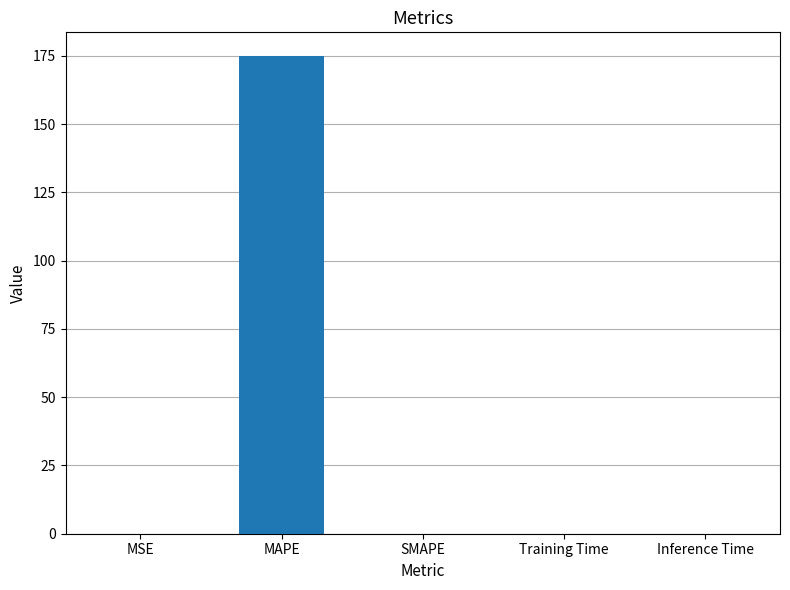

What is the approximate value at MAPE?

174.8